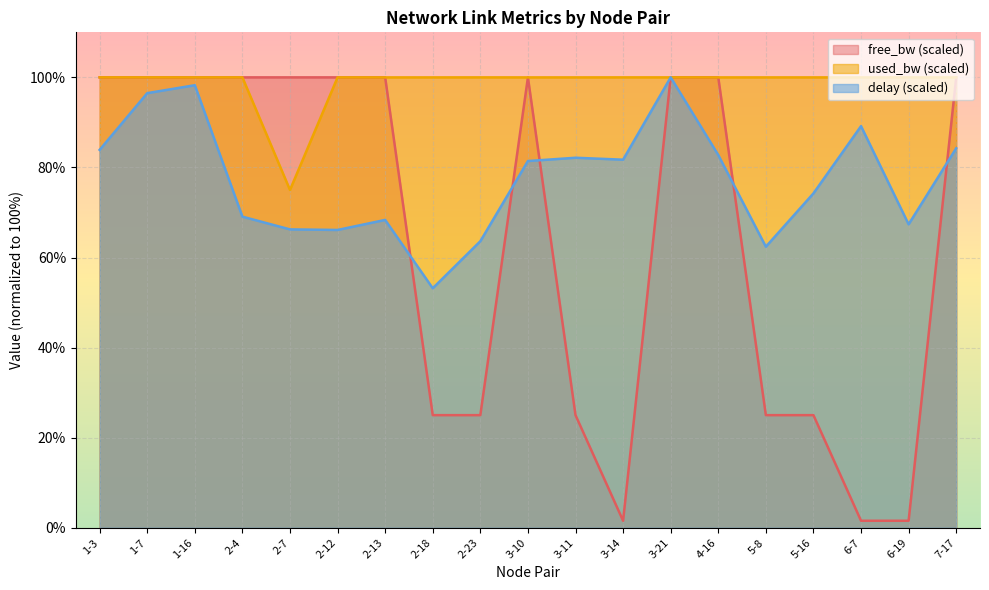

What is the minimum value for used_bw?

75.0